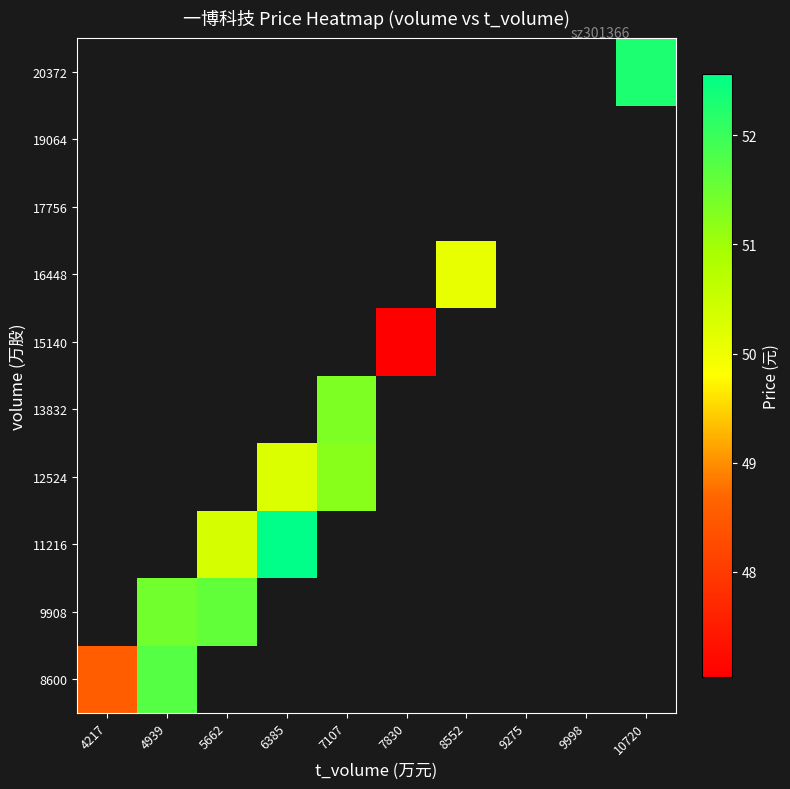

Which category has the lowest value across all series?

7830